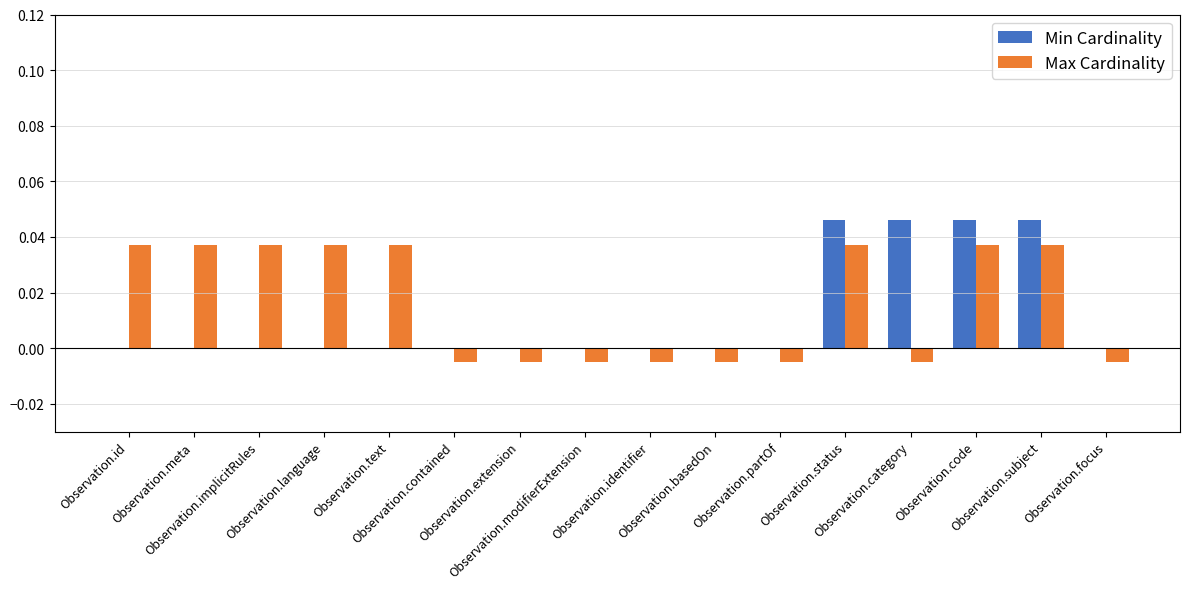

How many data points does each series have?

16